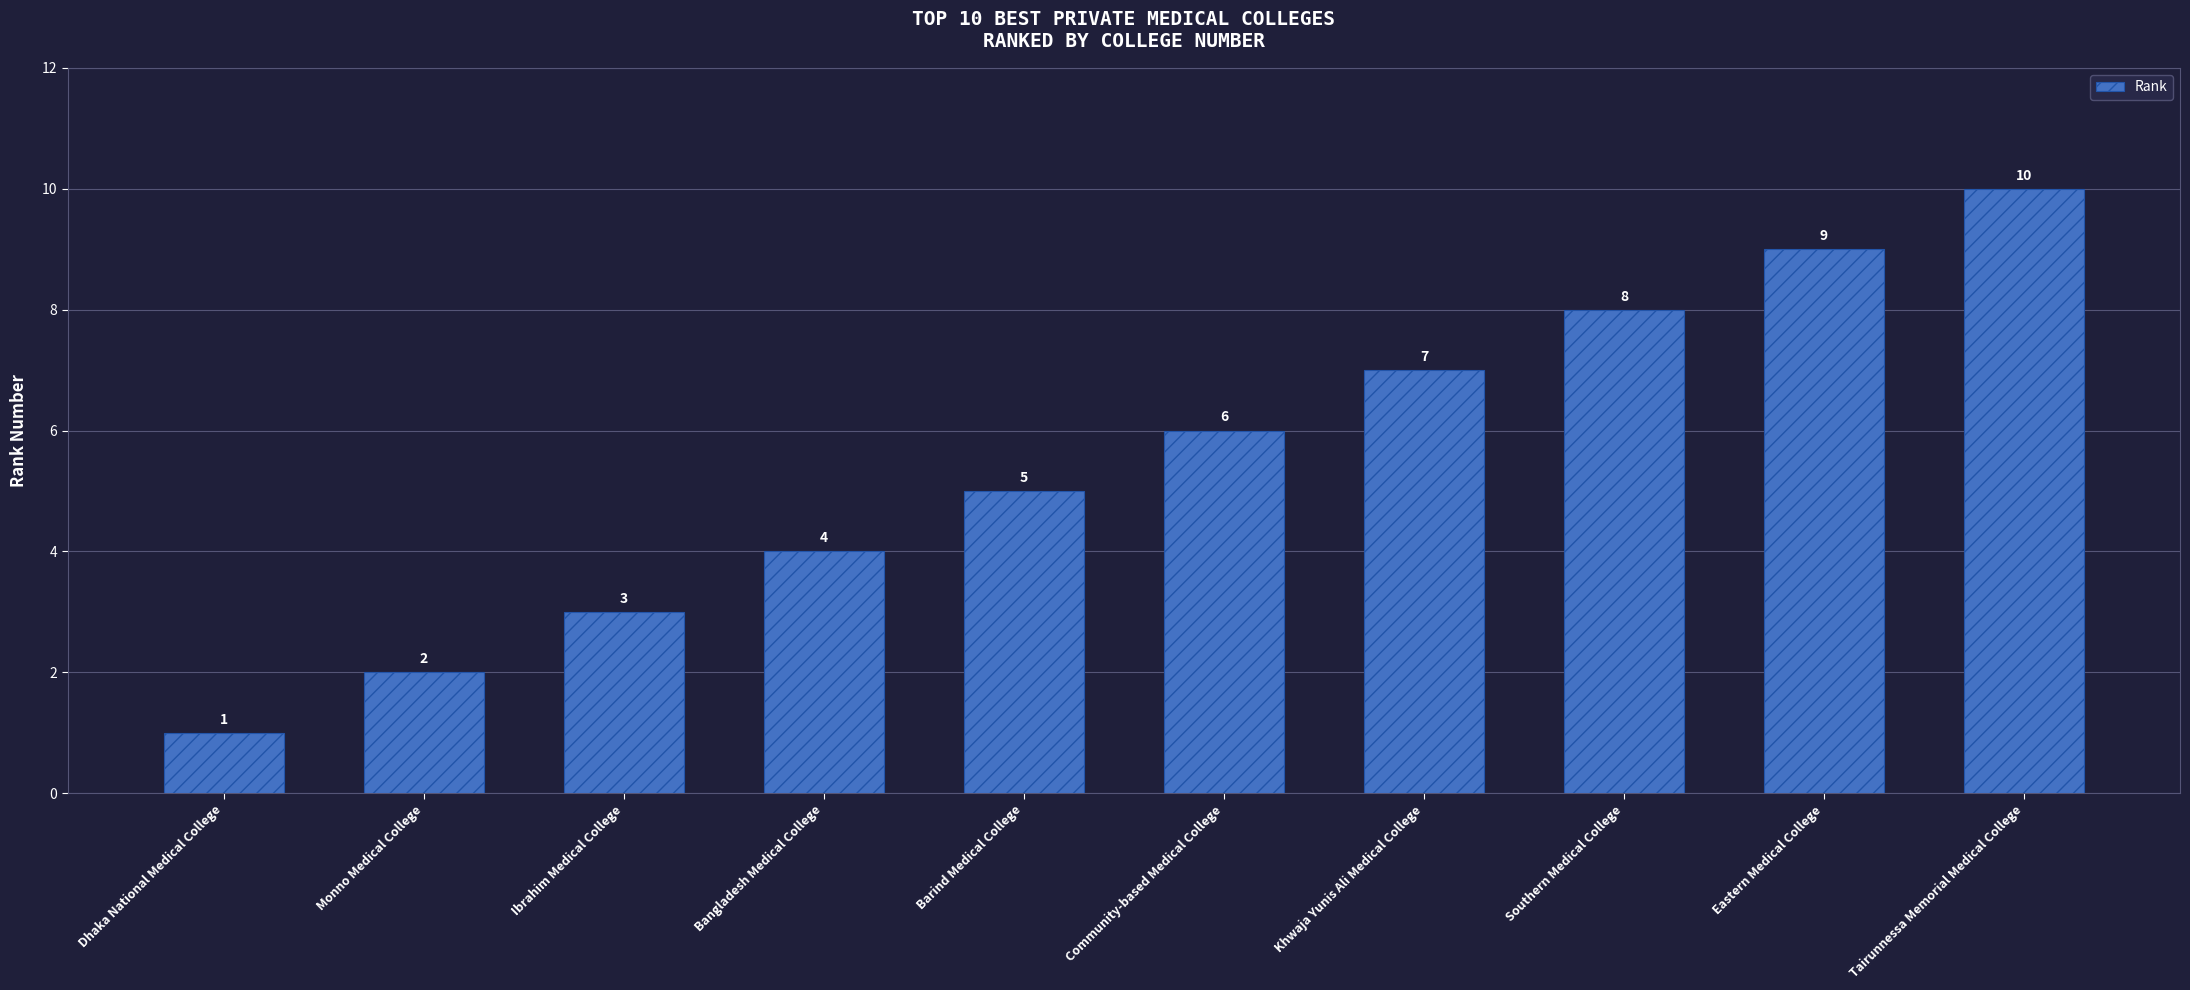

The chart shows a value of 3 at Ibrahim Medical College. True or false?

True